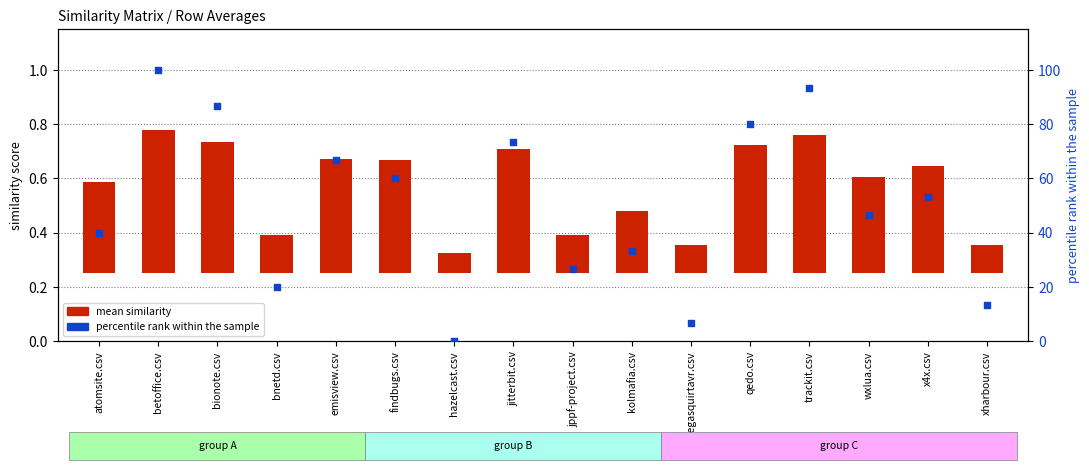

Which series reaches the maximum Y coordinate?

percentile rank within the sample